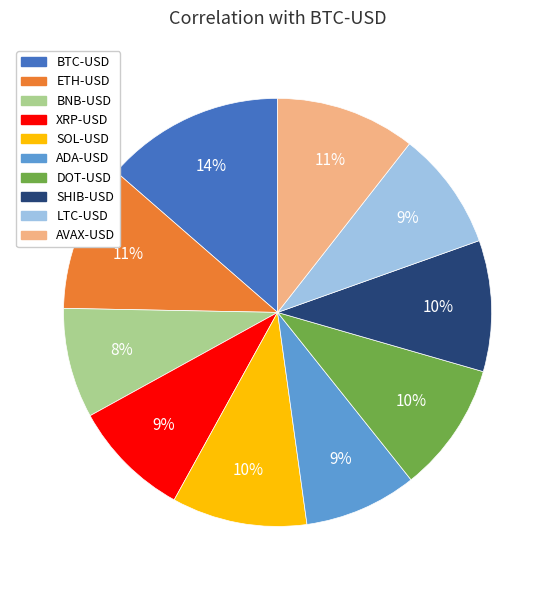

To the nearest percent, what portion does LTC-USD represent?

9%